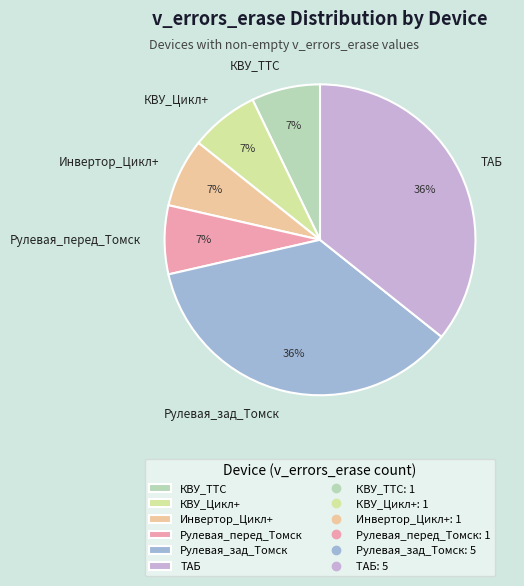

Combined, do КВУ_ТТС and КВУ_Цикл+ account for over 50%?

No